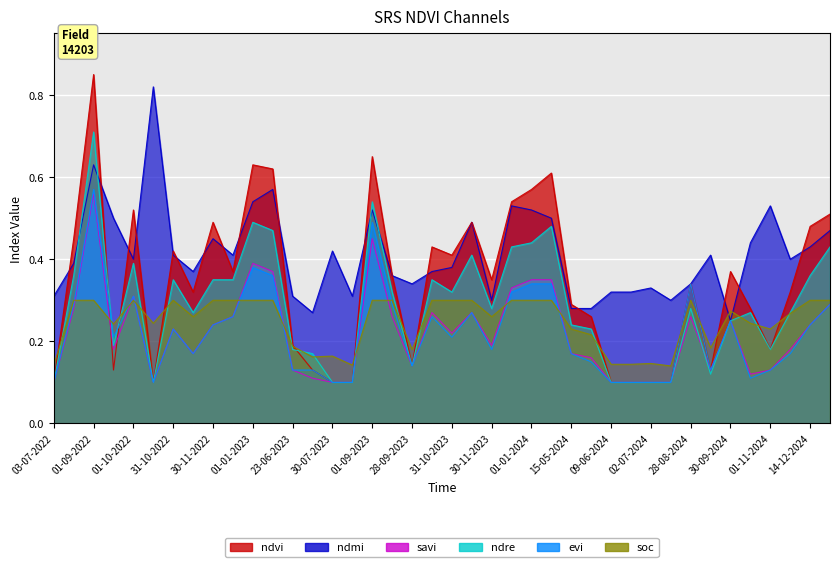

At which category is the sum across all series the highest?

01-09-2022